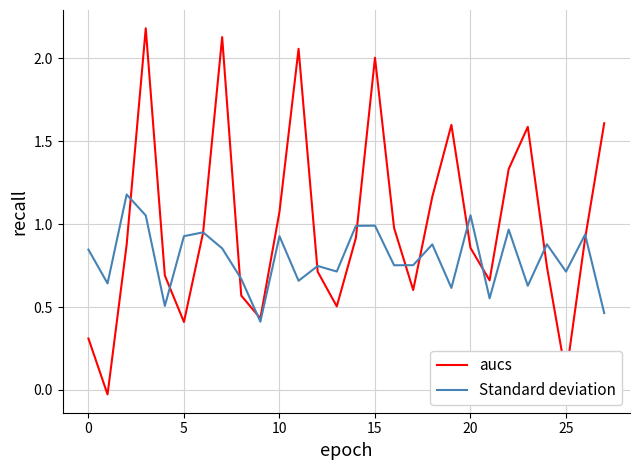

List the series in order of their overall mean, lowest first.

Standard deviation, aucs